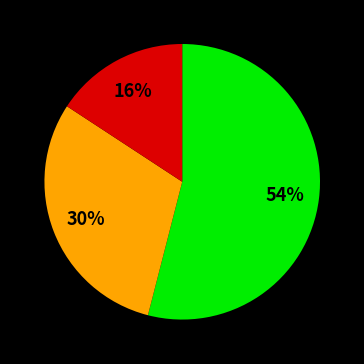

To the nearest percent, what is the average slice percentage?

33%